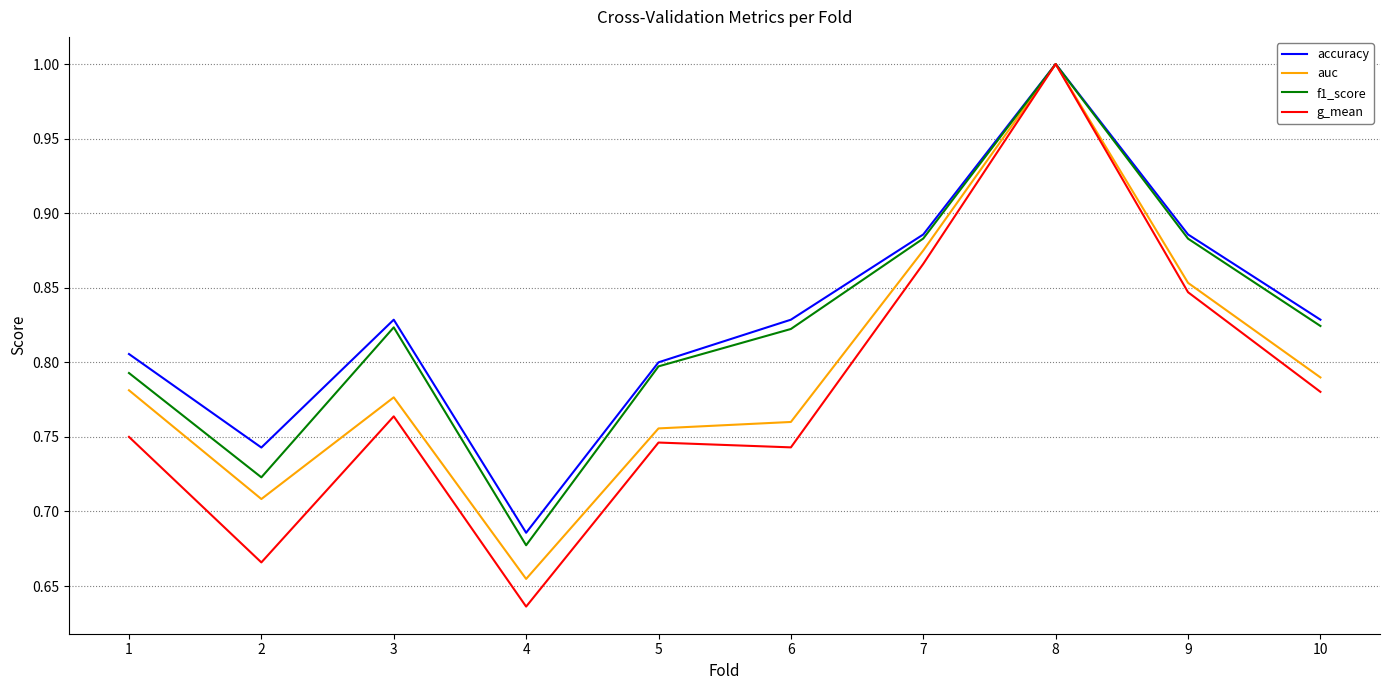

At which category is the sum across all series the highest?

8